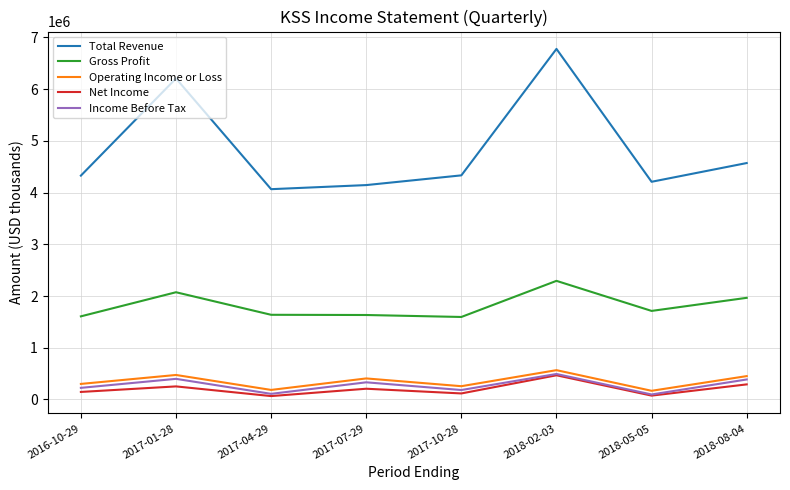

Between 2017-10-28 and 2018-02-03, which series saw the biggest shift?

Total Revenue